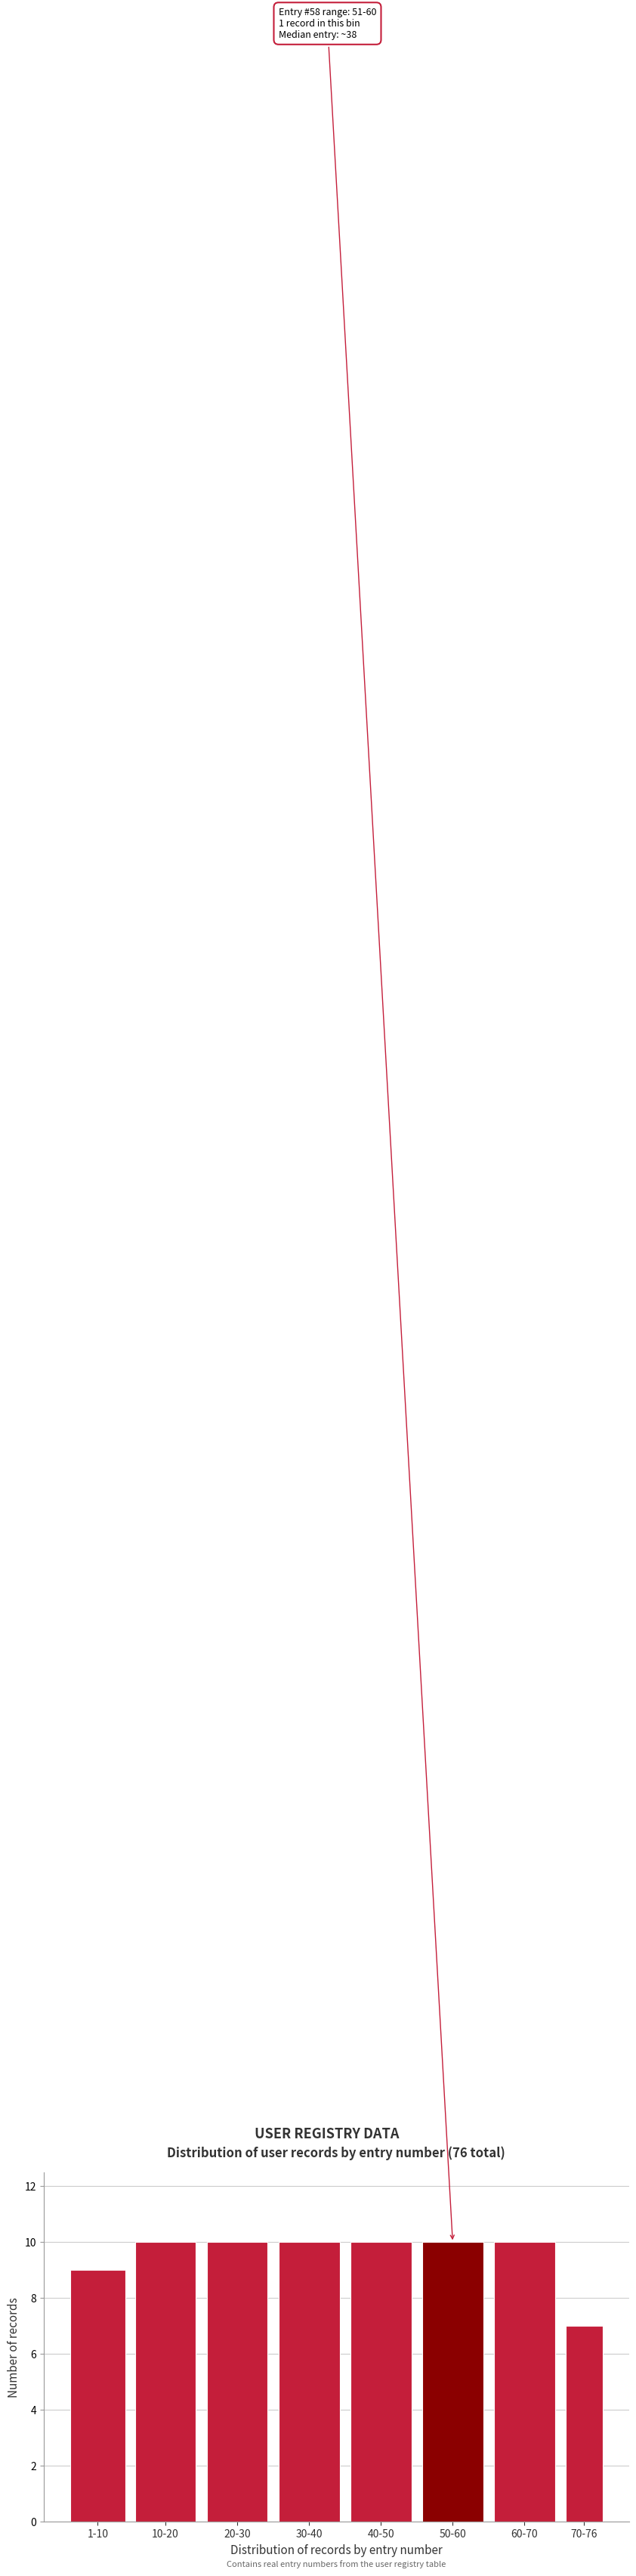

Reading left to right, transcribe all the data shown in this chart.

9	10	10	10	10	10	10	7